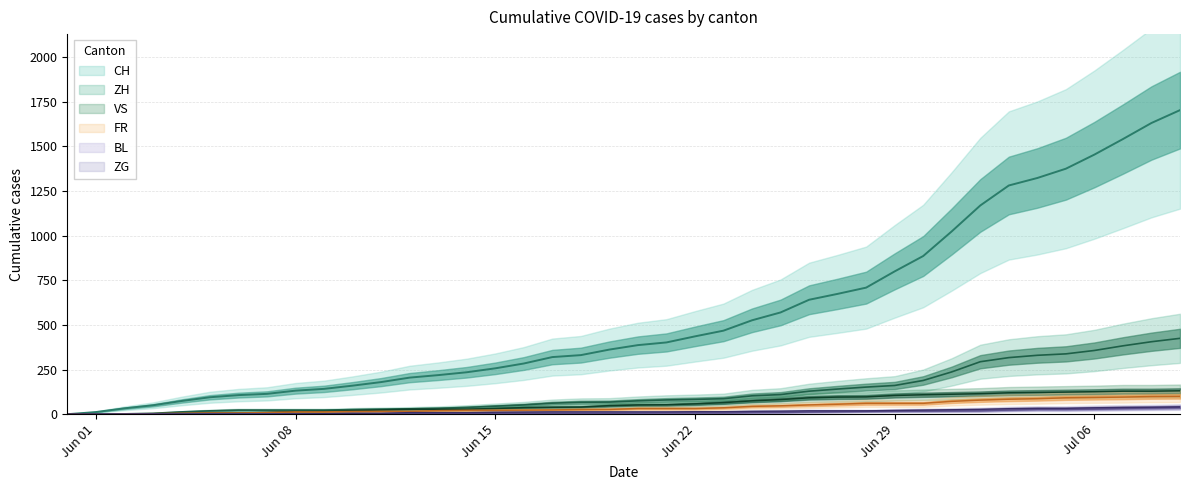

Is it true that FR equals 27 at 2020-06-19?

True